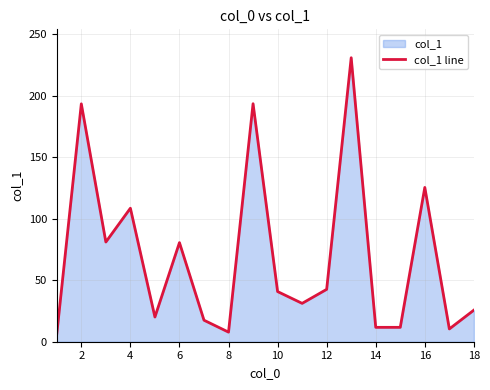

What is the minimum value shown in the chart?

6.3